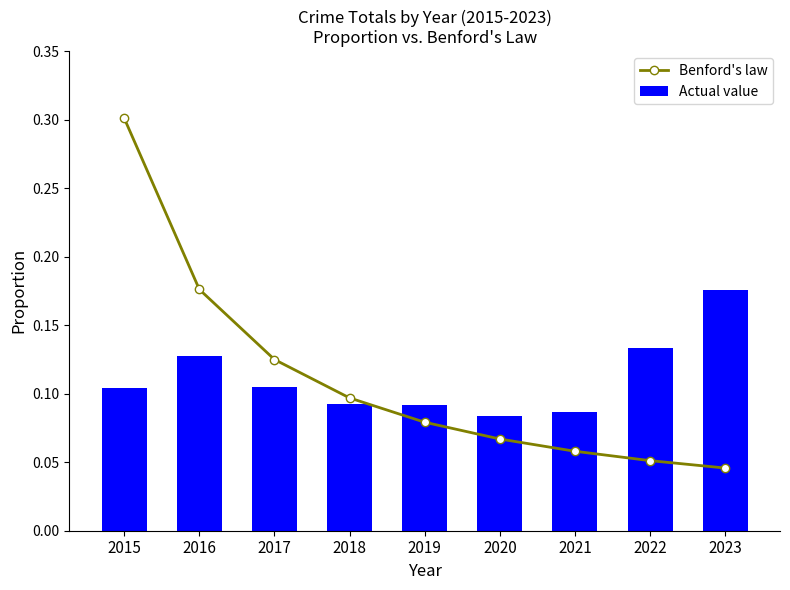

Does the chart contain any negative values?

No